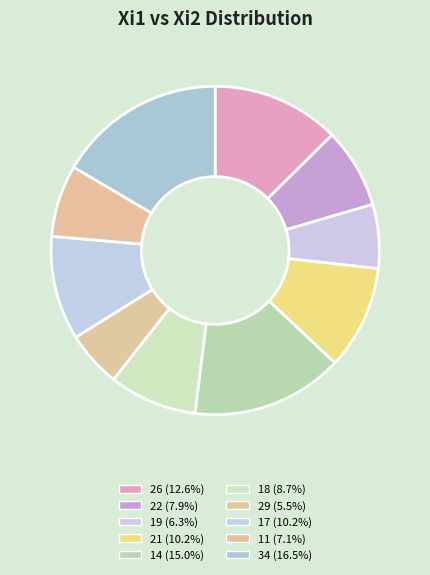

Is it true that 34 is 17% of the pie?

True